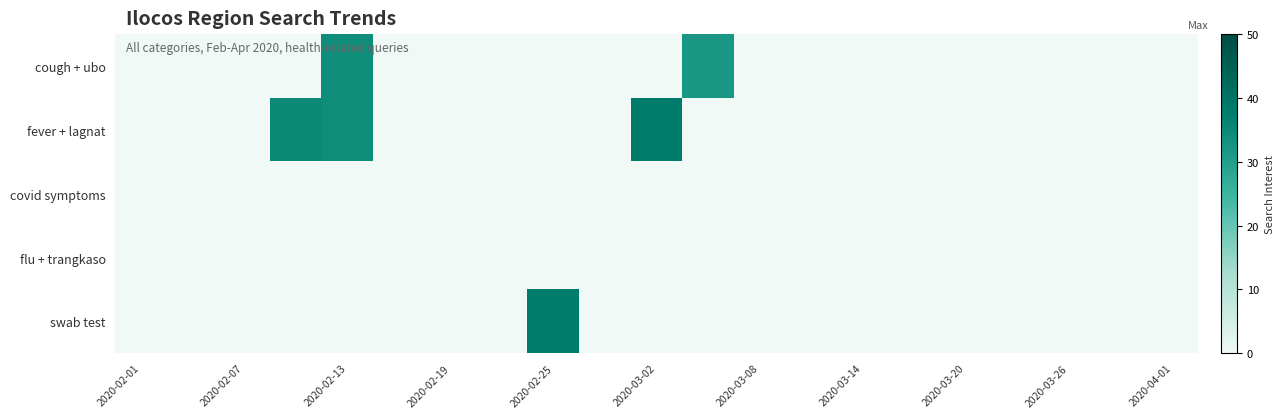

How many series are shown in this chart?

5